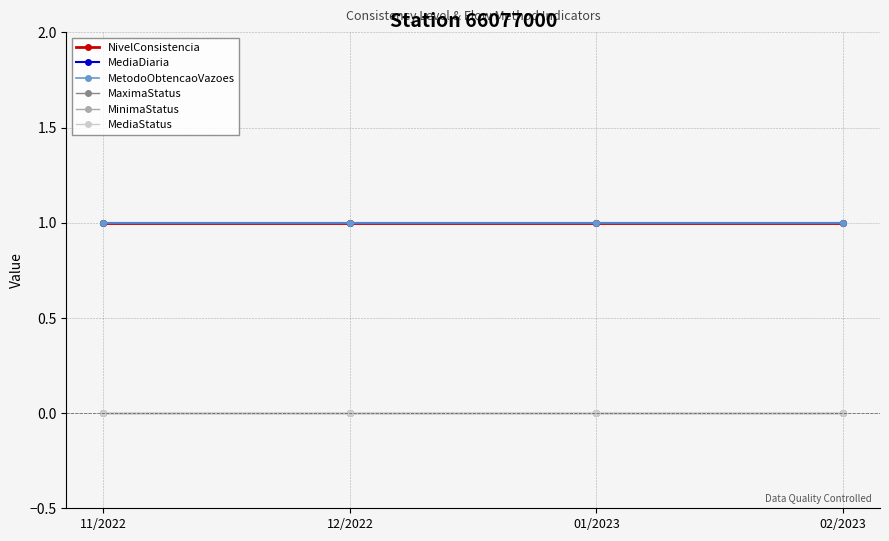

Does the chart have visible grid lines?

Yes